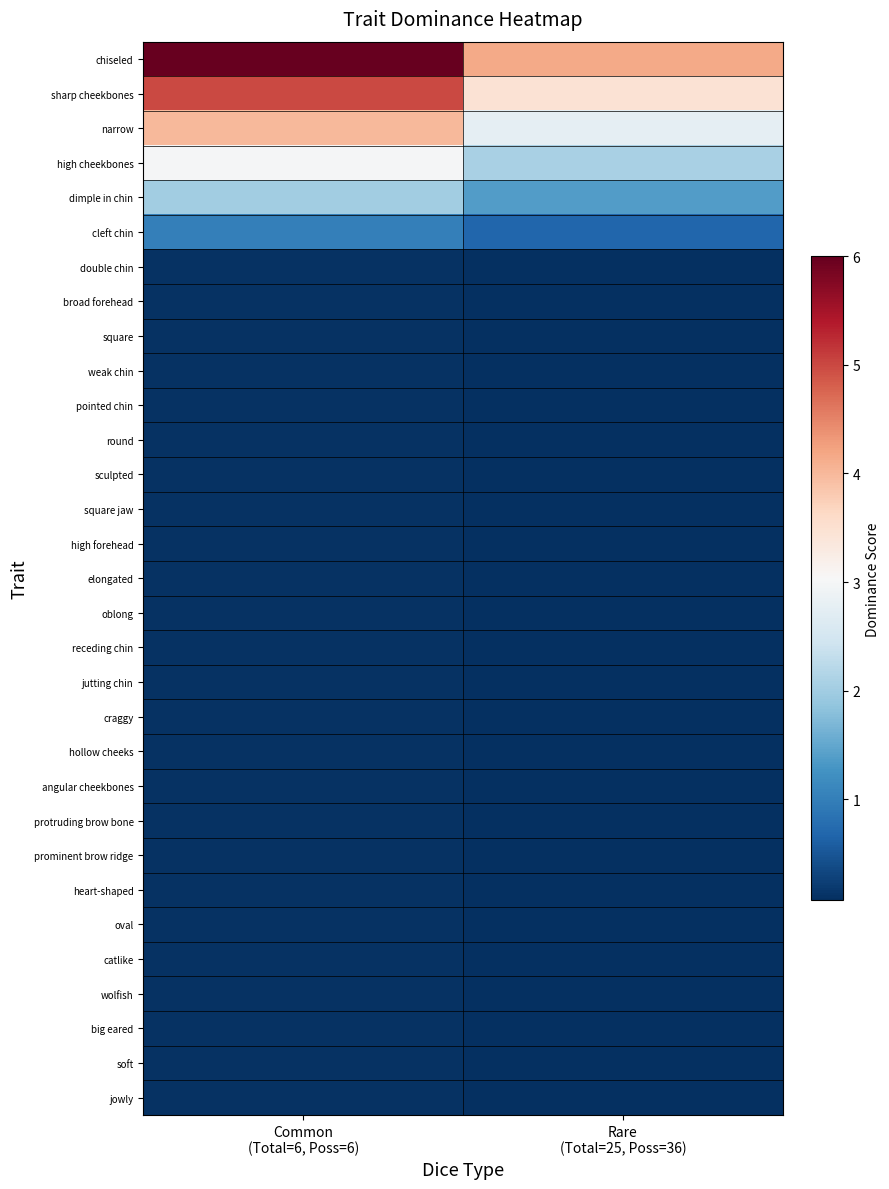

What is the greatest value displayed?

6.0